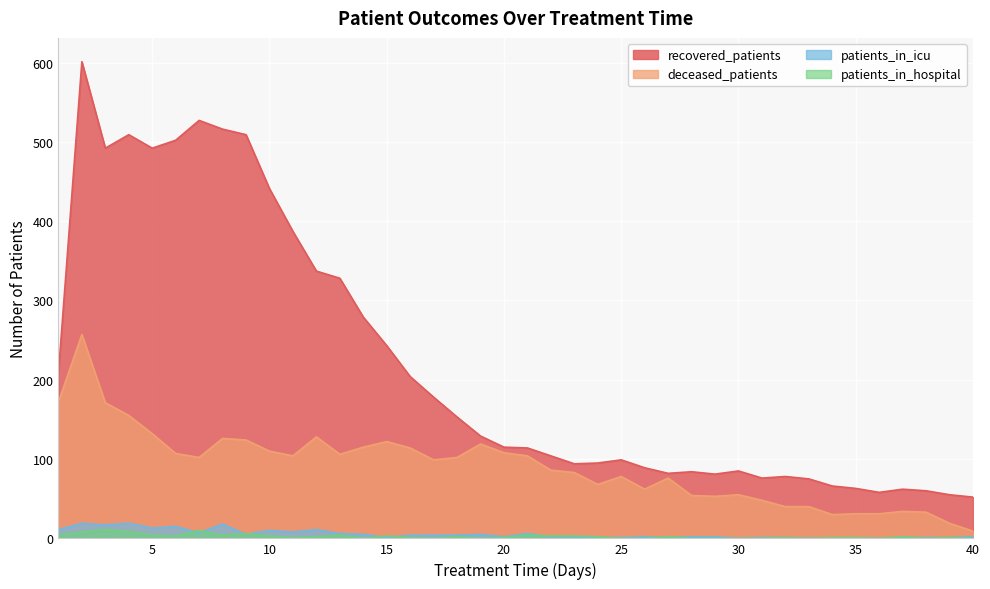

Rank the series at 6 from lowest to highest value.

patients_in_hospital, patients_in_icu, deceased_patients, recovered_patients